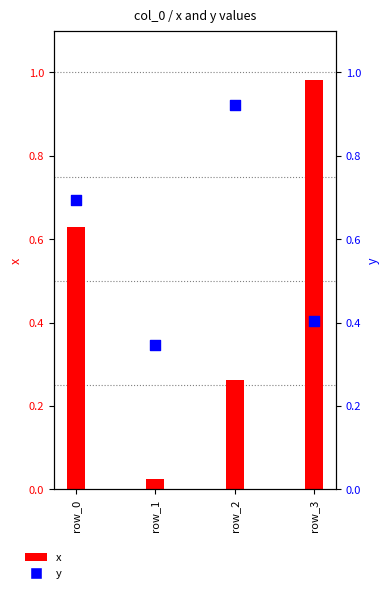

What are all the series names shown in the legend?

x, y